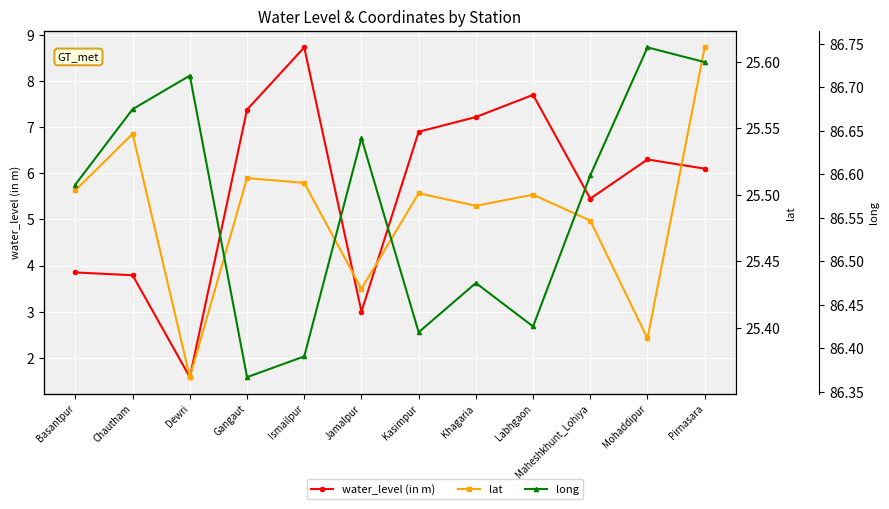

True or false: long and lat intersect in this chart.

False